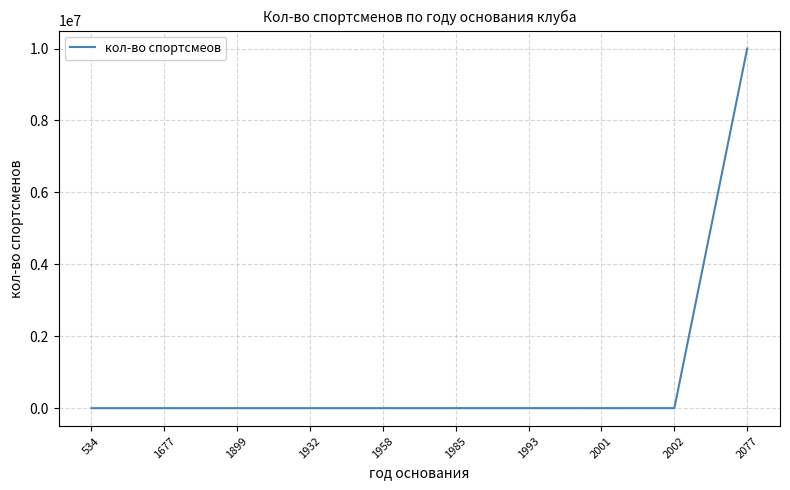

The value at 534 is 6198038.9. True or false?

False